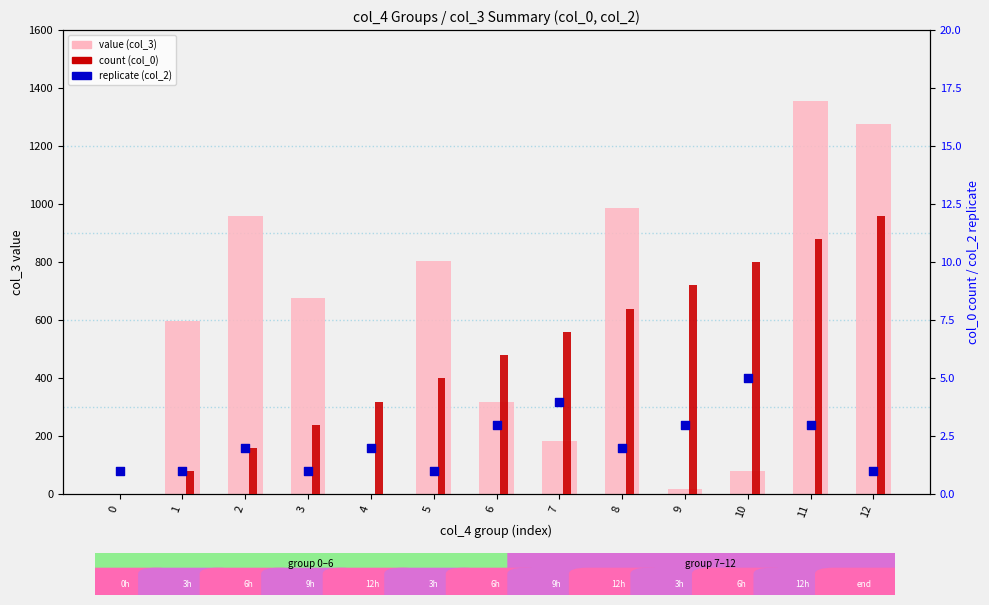

What is the total value across all series at 9?

30